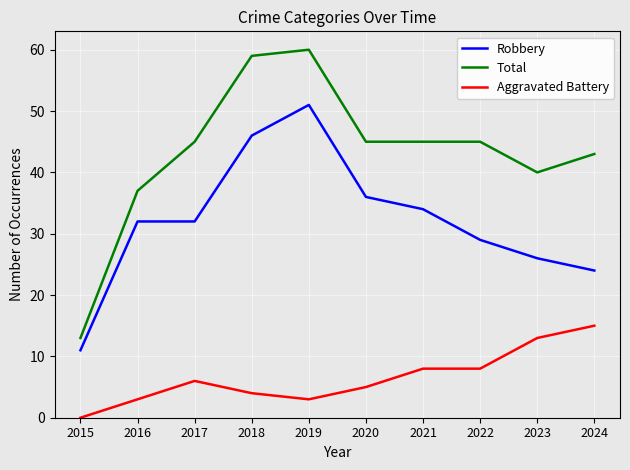

Does the chart display data point markers on the line(s)?

No